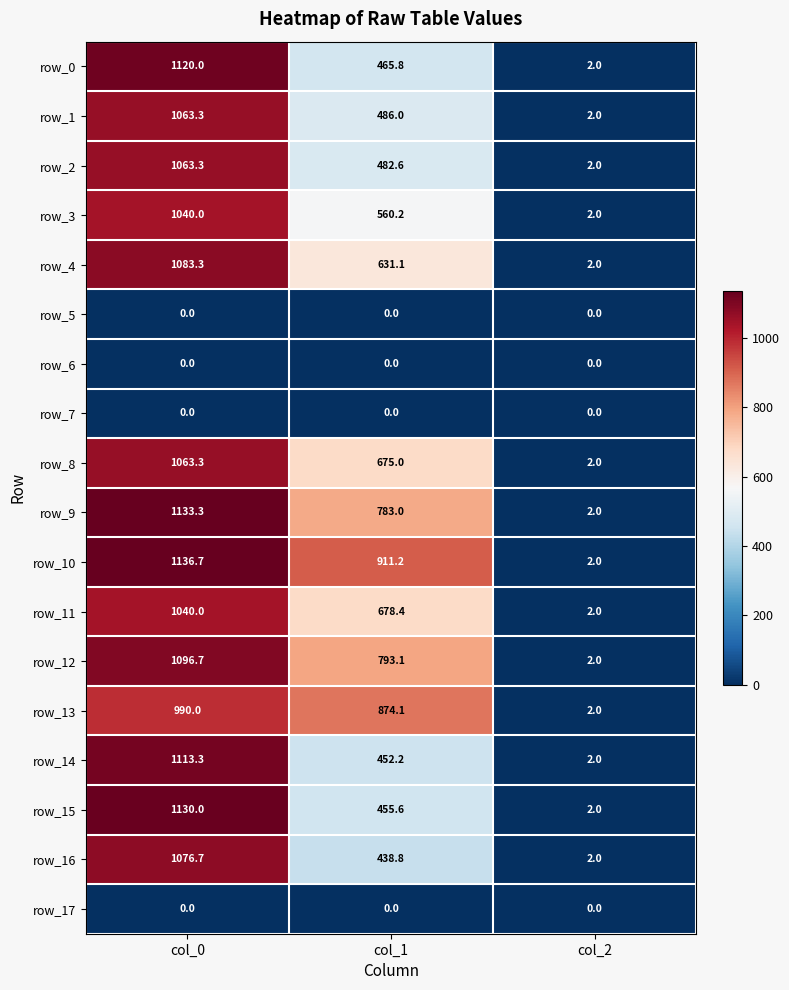

Reading left to right, transcribe all the data shown in this chart.

row_0: col_0=1120.0	col_1=465.8	col_2=2.0
row_1: col_0=1063.3	col_1=486.0	col_2=2.0
row_2: col_0=1063.3	col_1=482.6	col_2=2.0
row_3: col_0=1040.0	col_1=560.2	col_2=2.0
row_4: col_0=1083.3	col_1=631.1	col_2=2.0
row_5: col_0=0.0	col_1=0.0	col_2=0.0
row_6: col_0=0.0	col_1=0.0	col_2=0.0
row_7: col_0=0.0	col_1=0.0	col_2=0.0
row_8: col_0=1063.3	col_1=675.0	col_2=2.0
row_9: col_0=1133.3	col_1=783.0	col_2=2.0
row_10: col_0=1136.7	col_1=911.2	col_2=2.0
row_11: col_0=1040.0	col_1=678.4	col_2=2.0
row_12: col_0=1096.7	col_1=793.1	col_2=2.0
row_13: col_0=990.0	col_1=874.1	col_2=2.0
row_14: col_0=1113.3	col_1=452.2	col_2=2.0
row_15: col_0=1130.0	col_1=455.6	col_2=2.0
row_16: col_0=1076.7	col_1=438.8	col_2=2.0
row_17: col_0=0.0	col_1=0.0	col_2=0.0